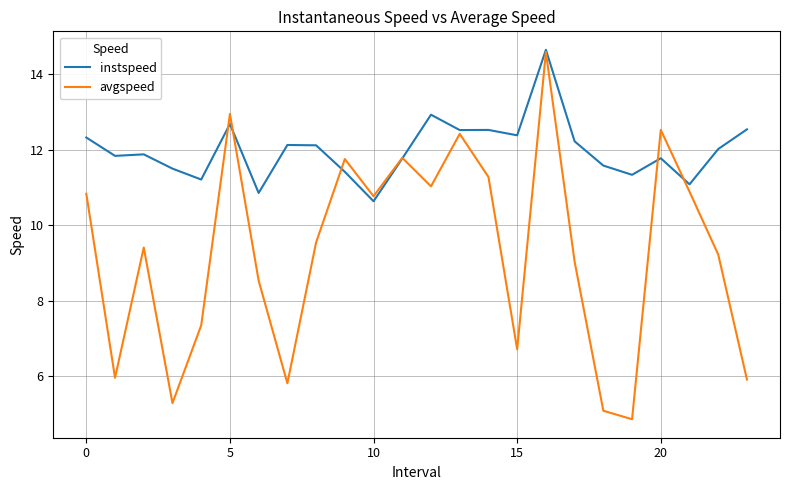

In avgspeed, how many points are higher than both neighbors (excluding endpoints)?

7